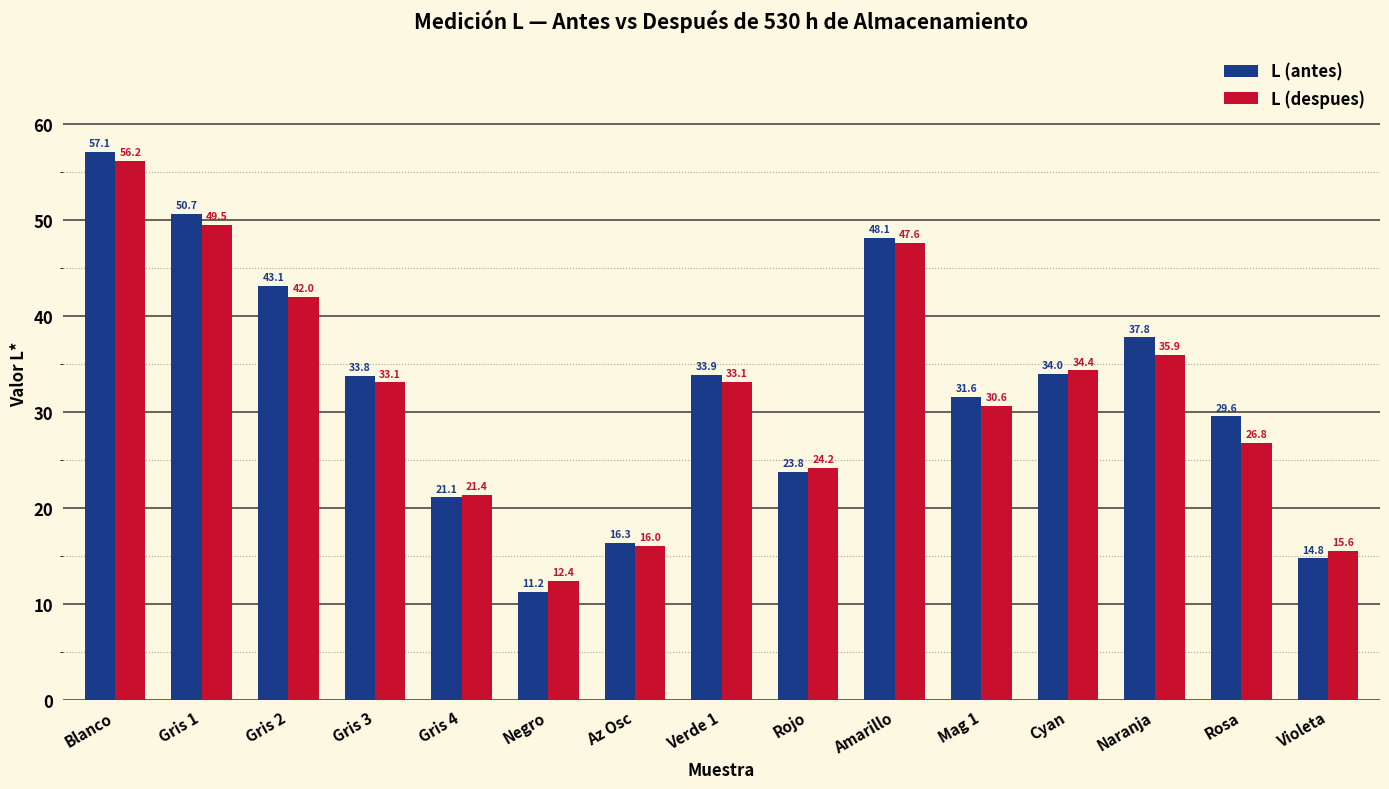

What is the average value of the L (antes) series?

32.5